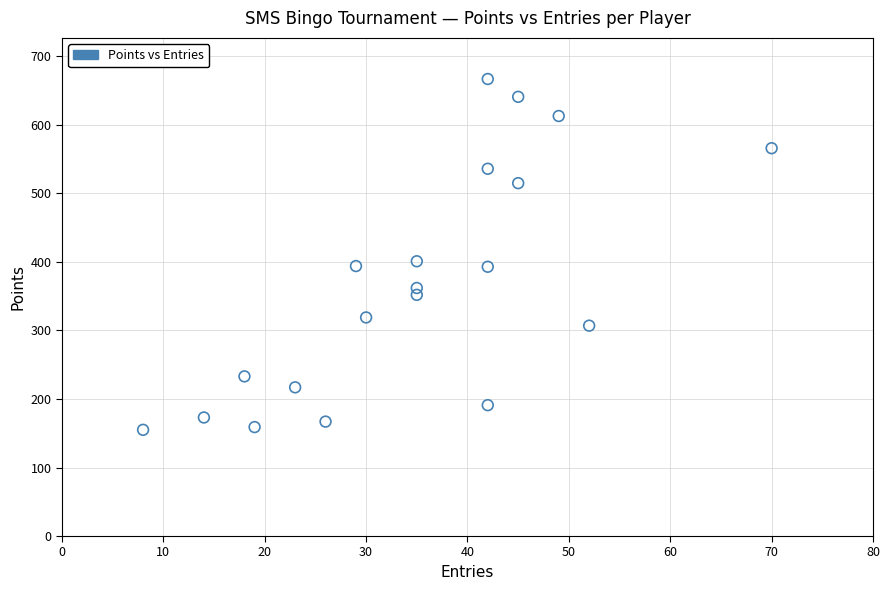

What is the range of Y values (max minus min)?

512